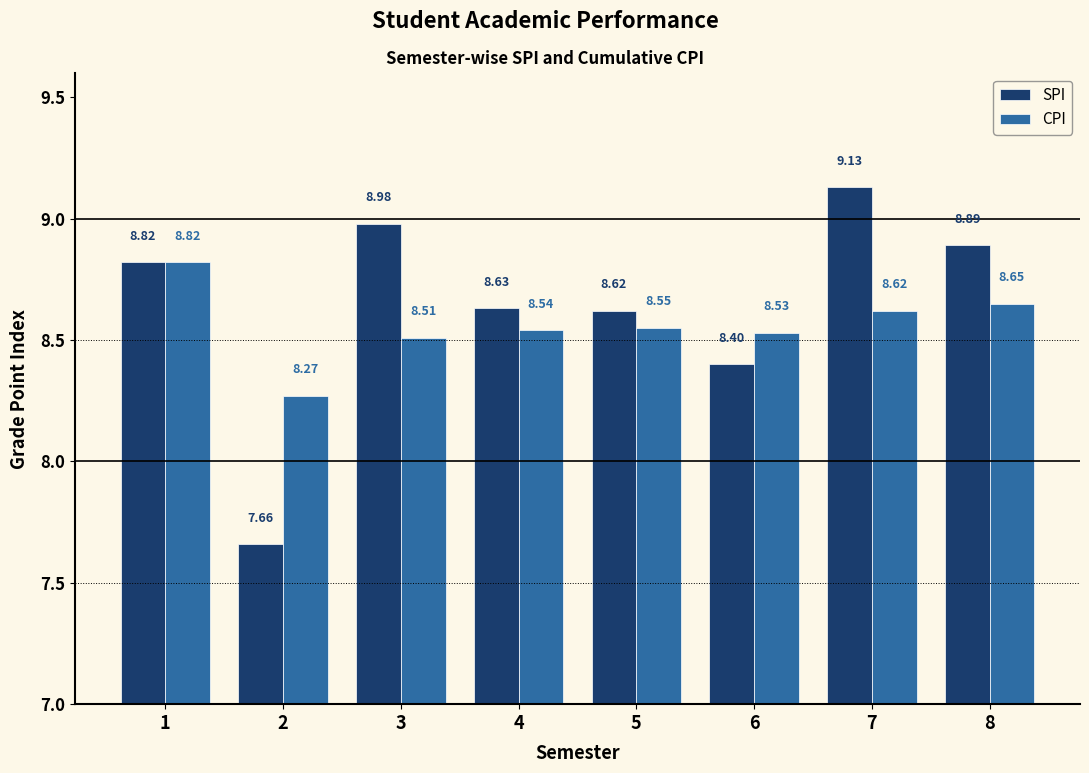

The SPI series shows 3.3 at 4. True or false?

False